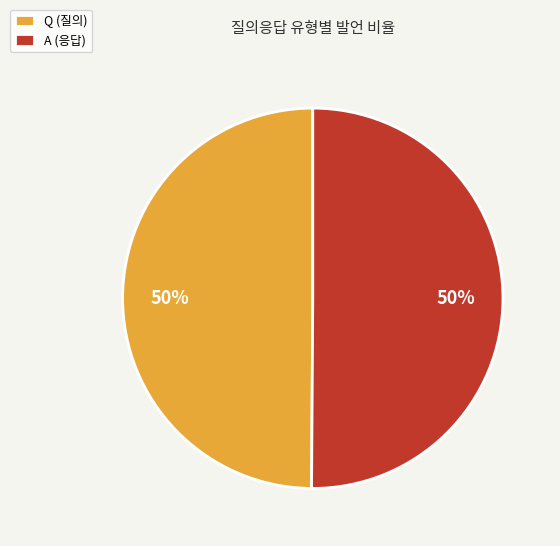

To the nearest percent, what is the combined percentage of A (응답) and Q (질의)?

100%